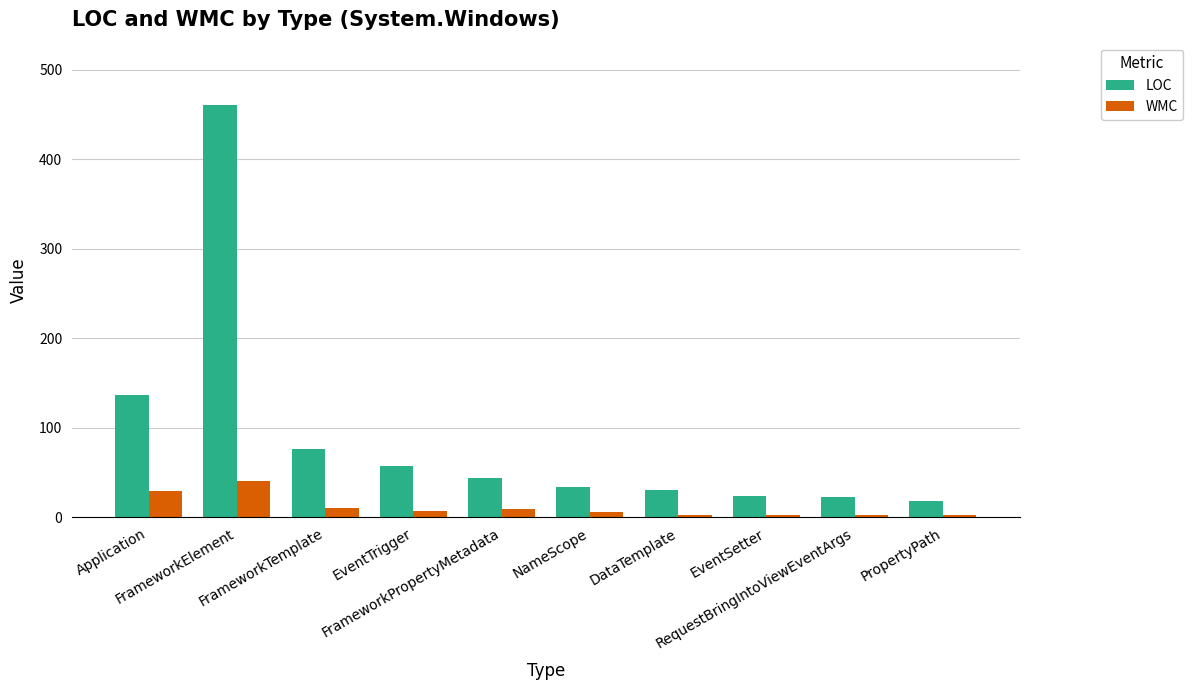

Where does the LOC series first go above 44?

Application